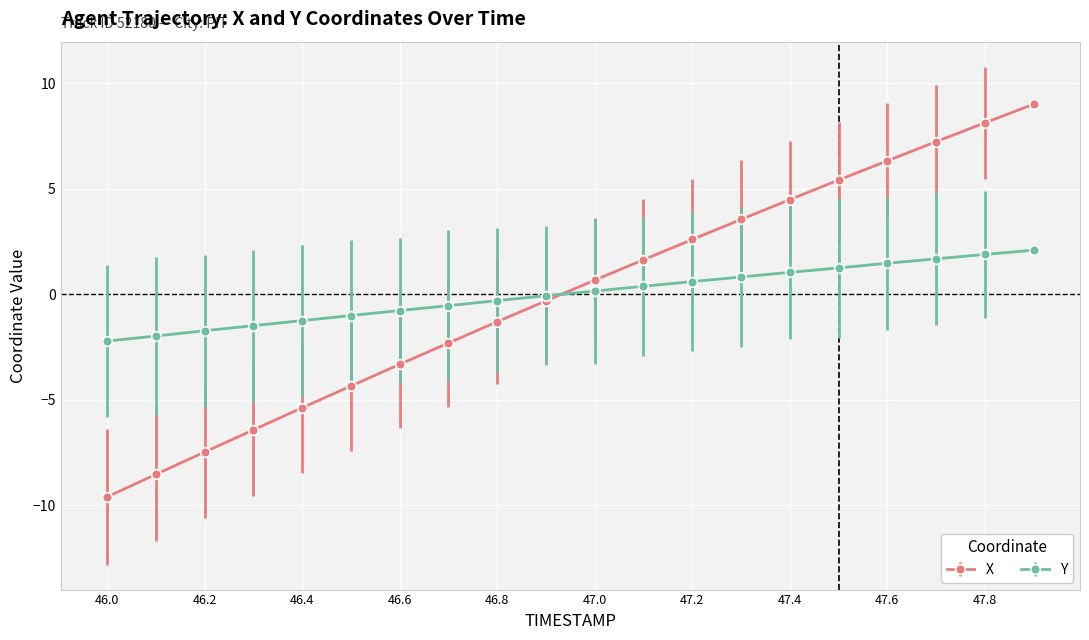

What is the value of the X point at the 20th from the left?

9.0